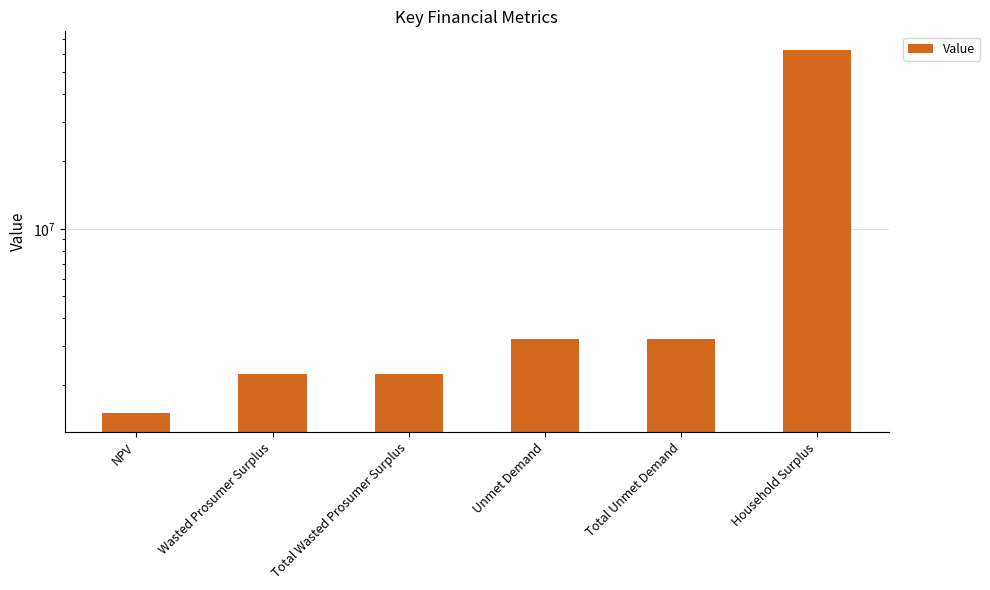

What is the change in value from NPV to Wasted Prosumer Surplus?

+744520.6